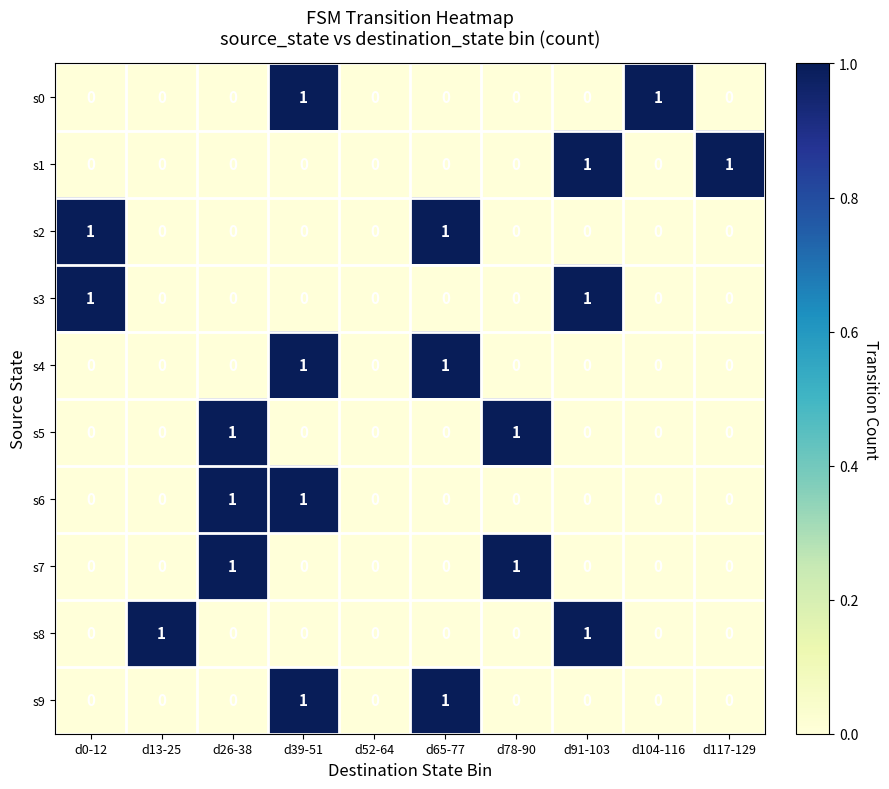

At which category is the sum across all series the highest?

d39-51